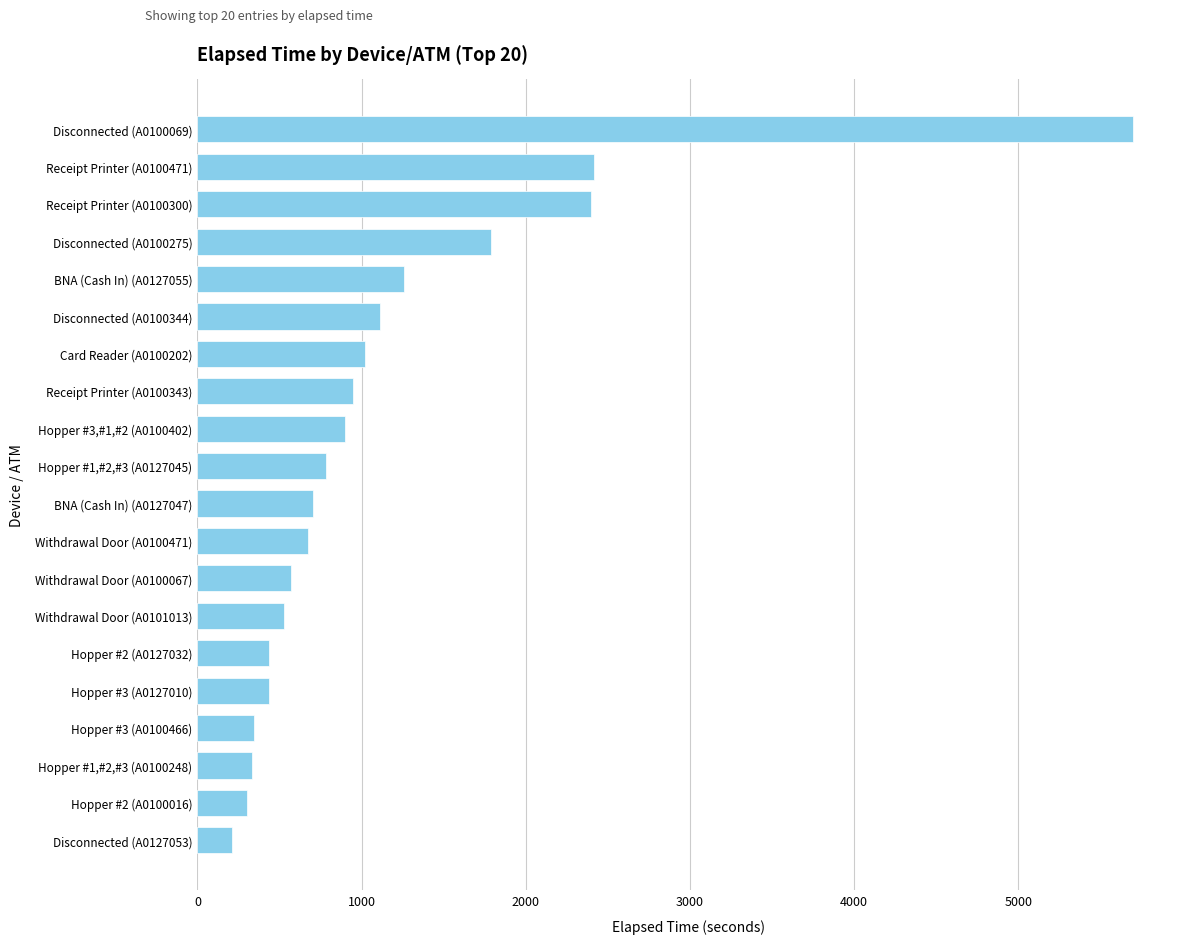

Does the chart contain stacked bars?

No